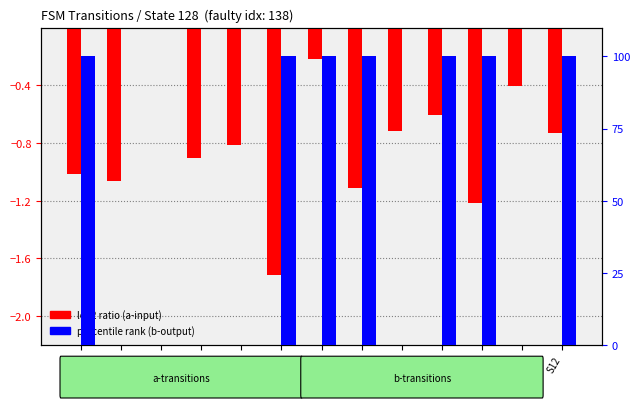

Count the number of categories in the chart.

13